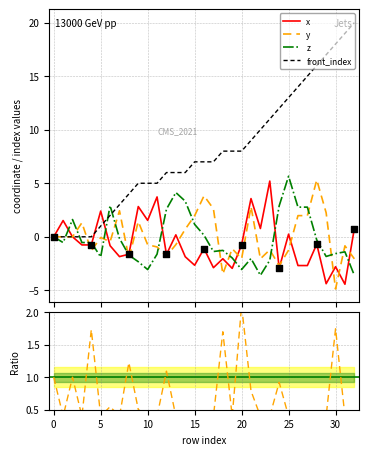

Is the value of x at 4 greater than the value of front_index at 8?

No